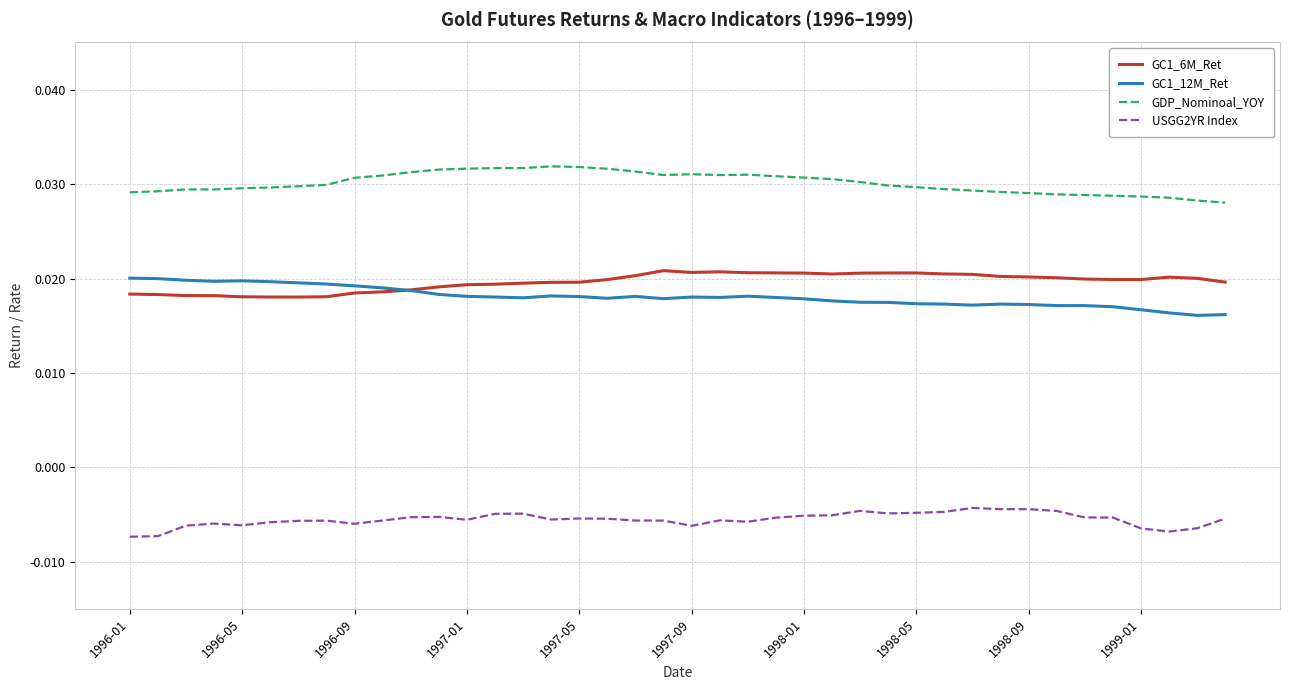

True or false: GC1_12M_Ret and USGG2YR Index intersect in this chart.

False